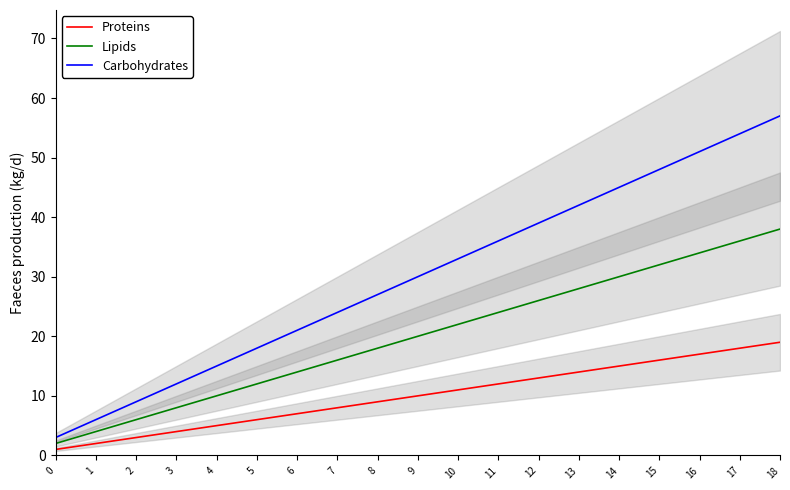

At which category is the sum across all series the highest?

18